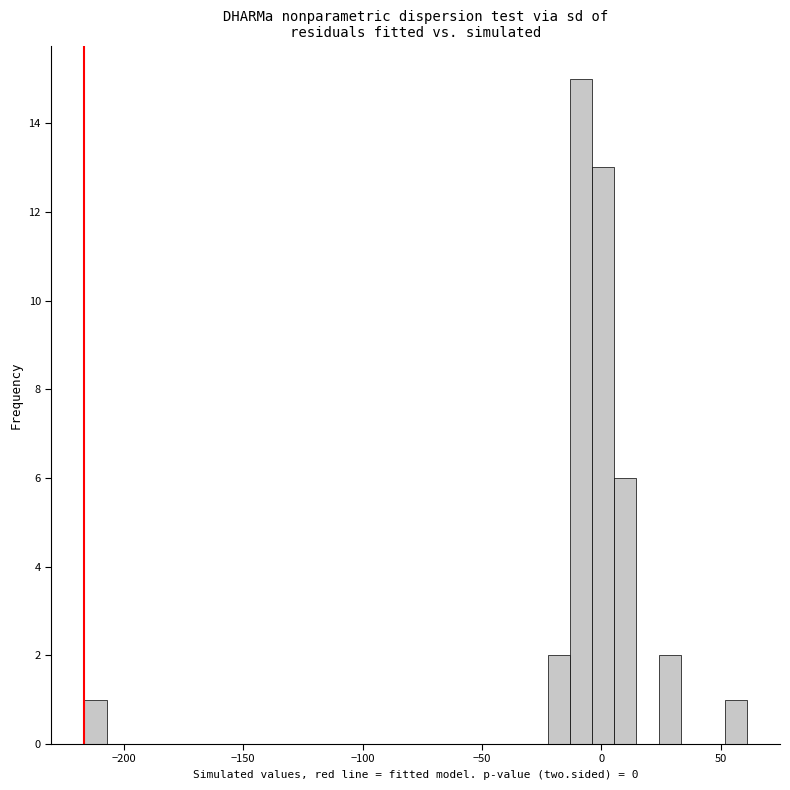

Around what value on the x-axis is the tallest bar? Give the approximate position of its centre, as read against the axis.

-10